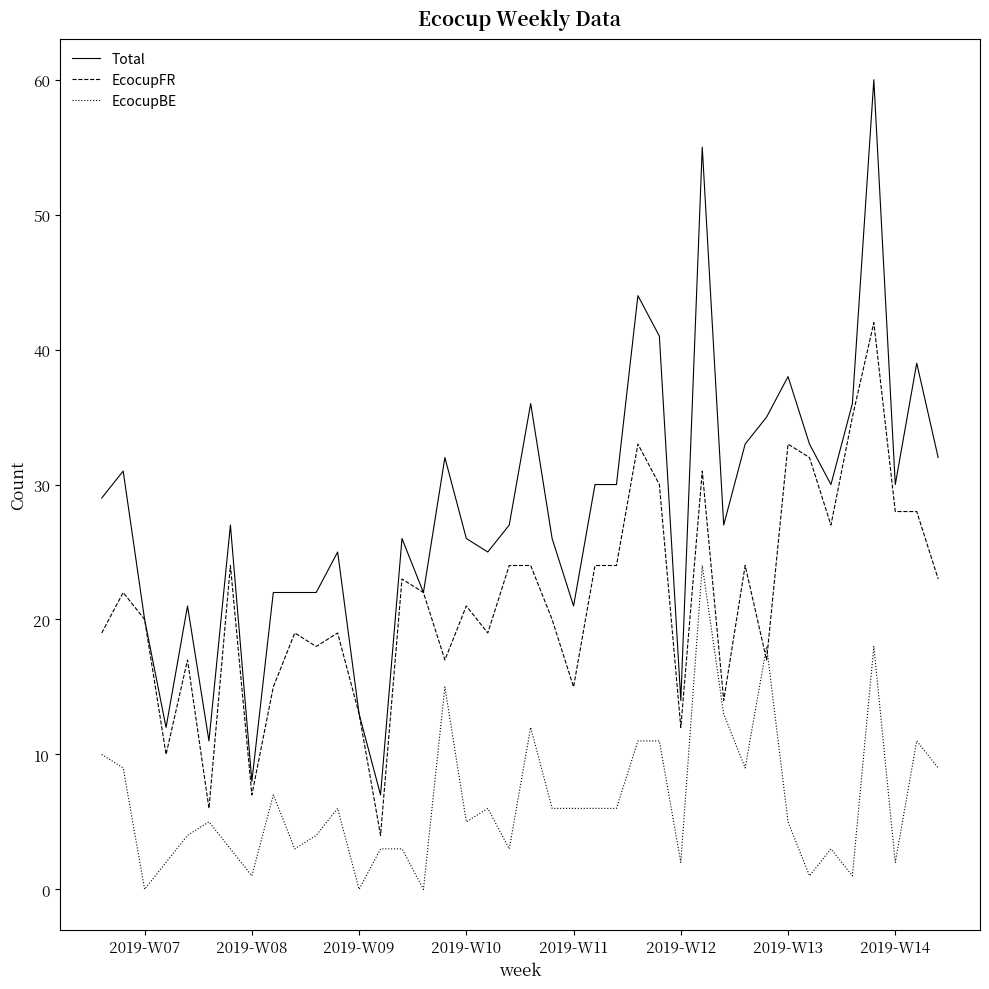

Which series has the largest range (max minus min)?

Total